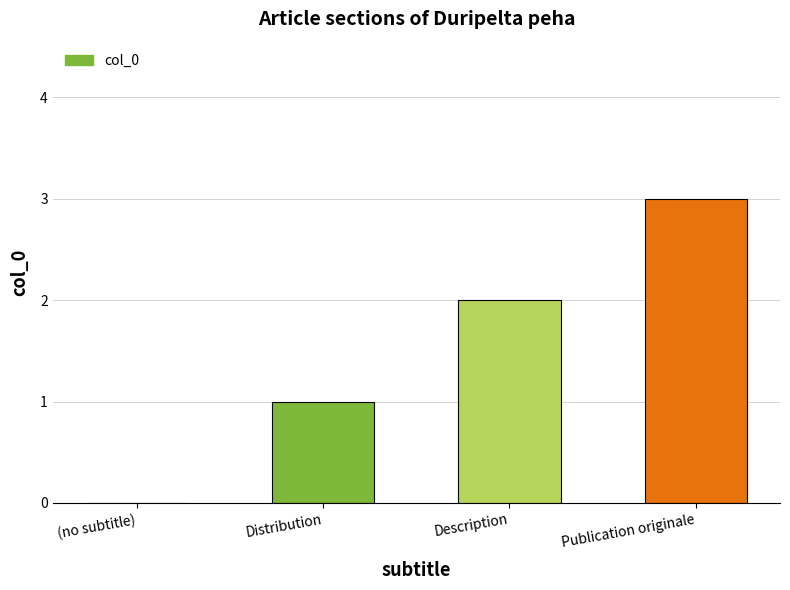

The chart shows a value of 1 at (no subtitle). True or false?

False